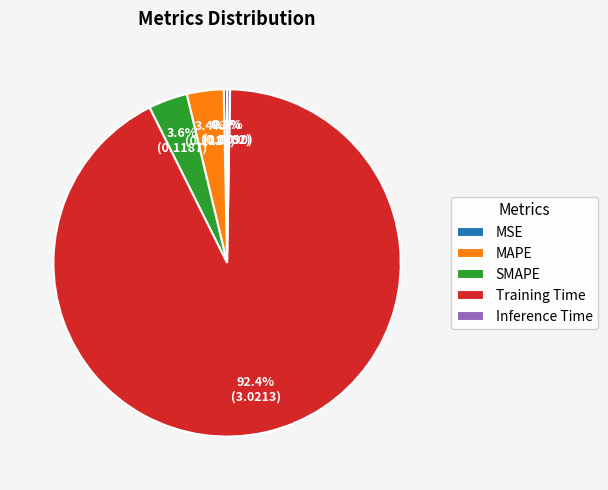

To the nearest percent, what portion does Training Time represent?

92%